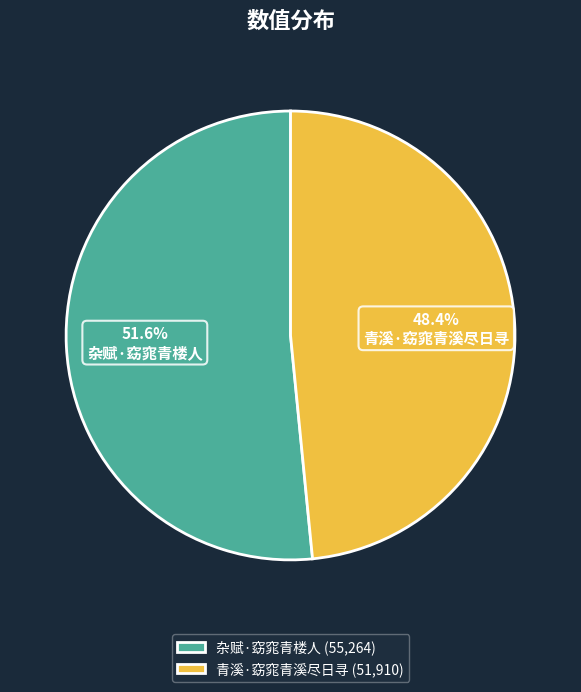

To the nearest percent, what is the average slice percentage?

50%